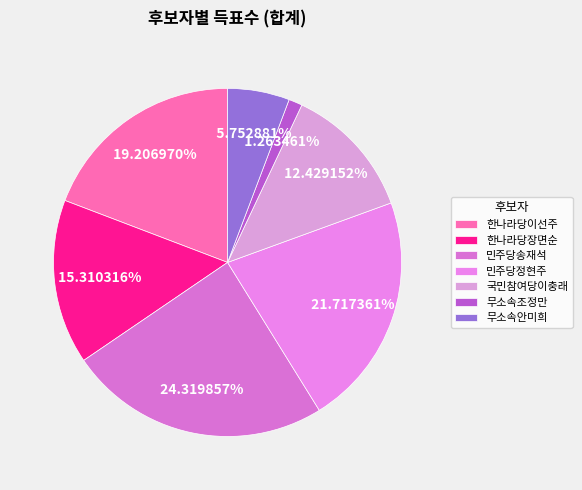

Does 민주당송재석 represent more than half of the total?

No